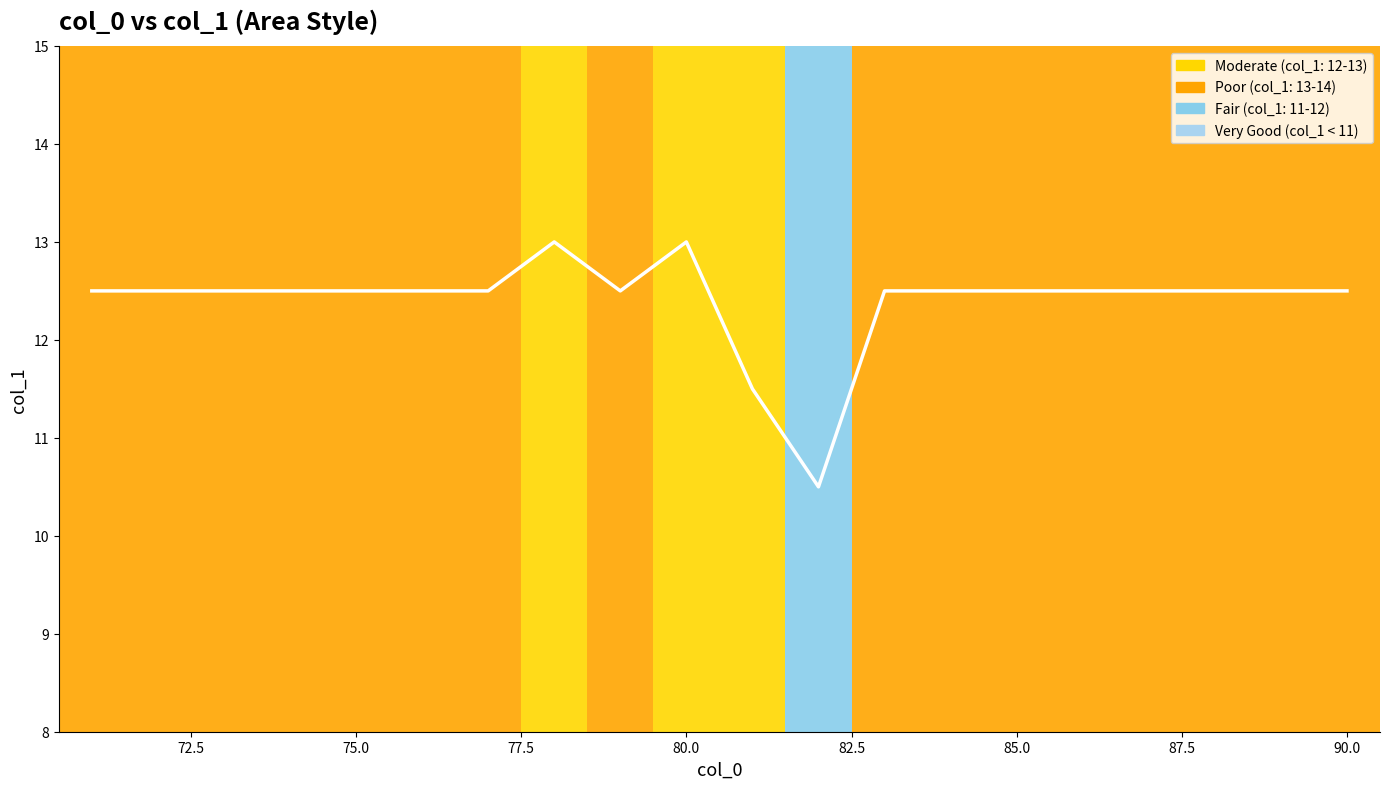

Does the chart have visible grid lines?

No